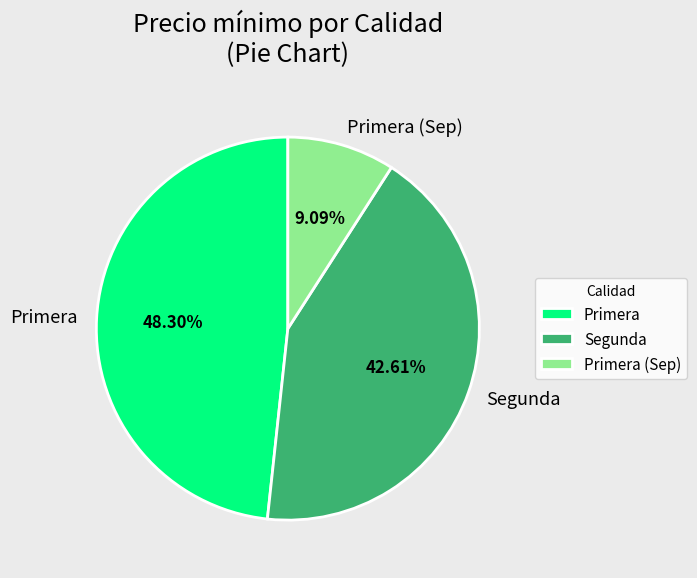

To the nearest percent, what is the difference between the Primera and Segunda slice percentages?

6%